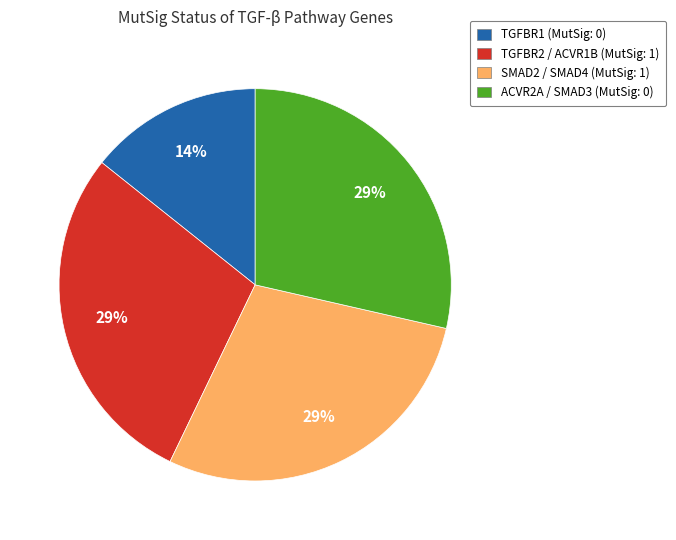

To the nearest percent, what is the average slice percentage?

25%